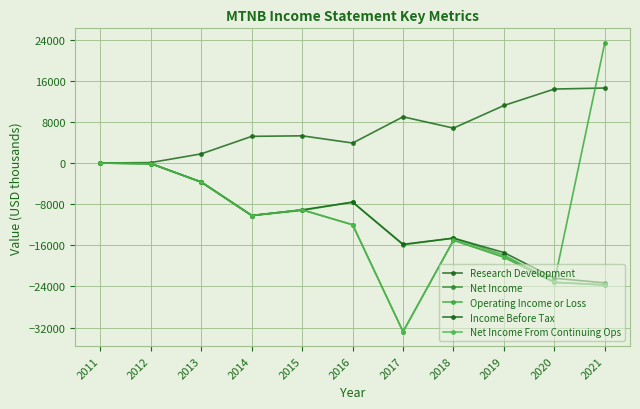

Where do Net Income From Continuing Ops and Operating Income or Loss first cross each other?

2015 and 2016